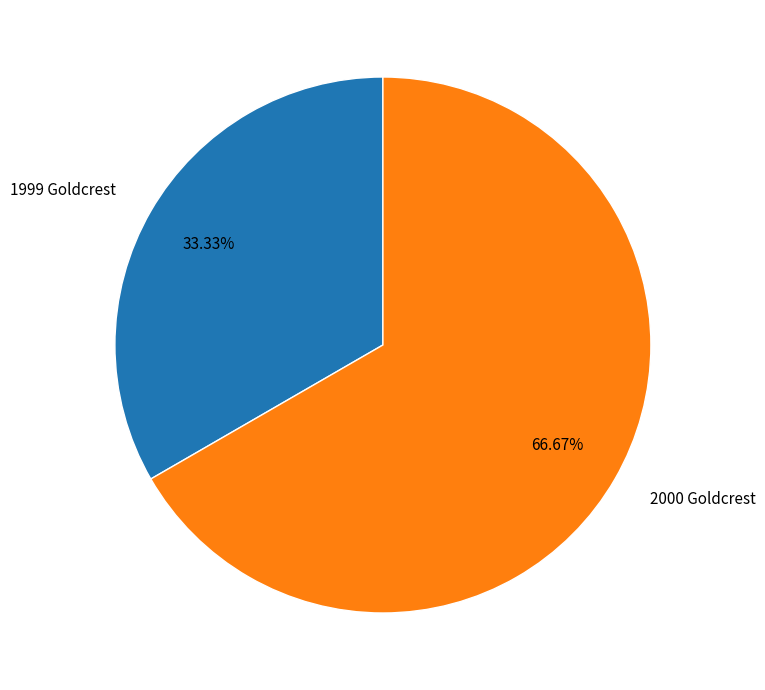

Between 1999 Goldcrest and 2000 Goldcrest, which is larger?

2000 Goldcrest